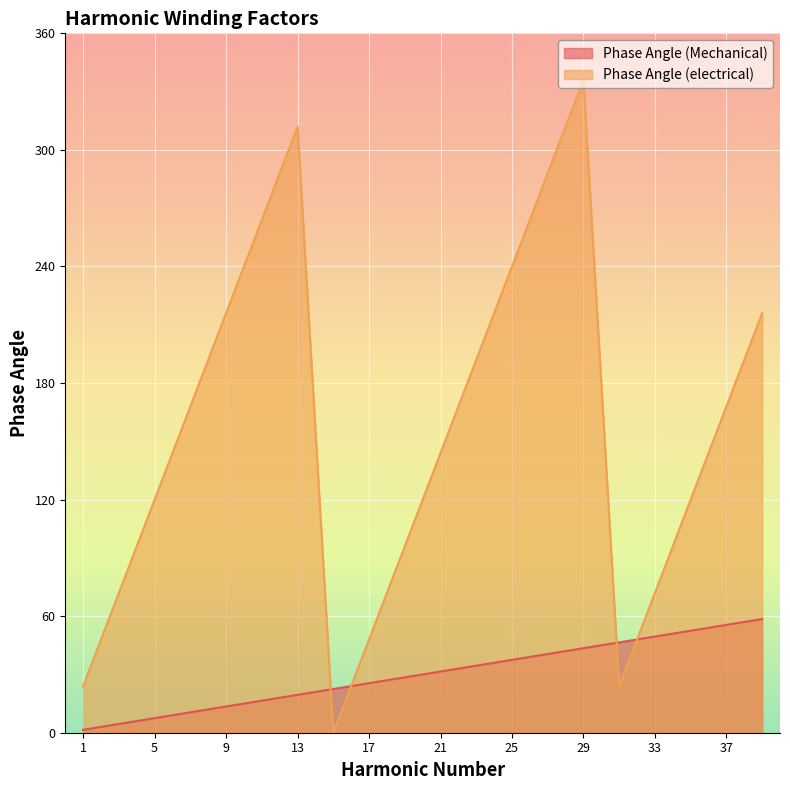

At how many categories does at least one series exceed 41?

18